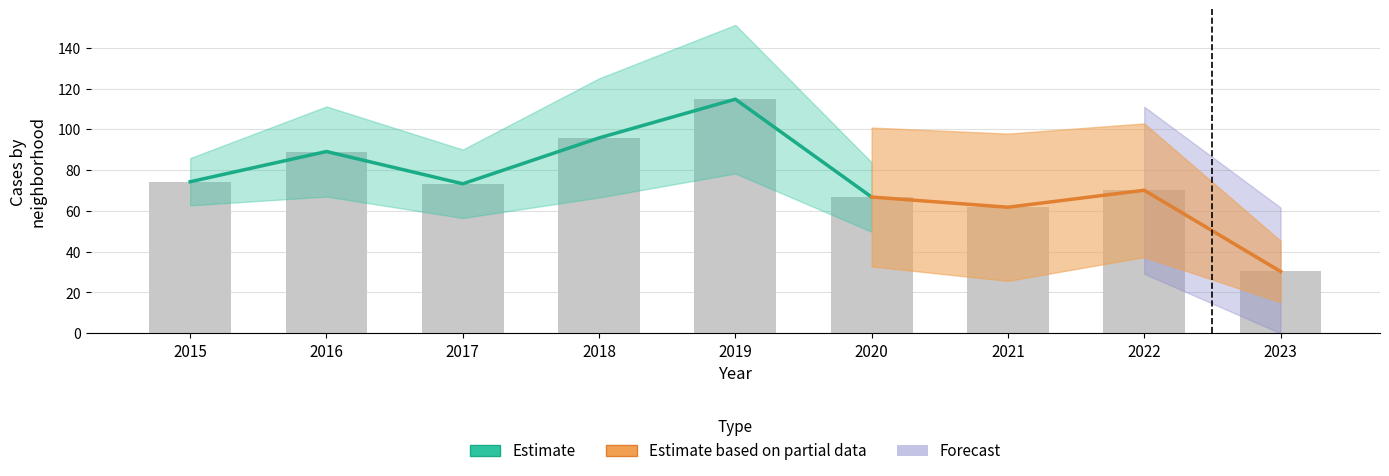

What is the difference between the highest and lowest values at 2020?

70